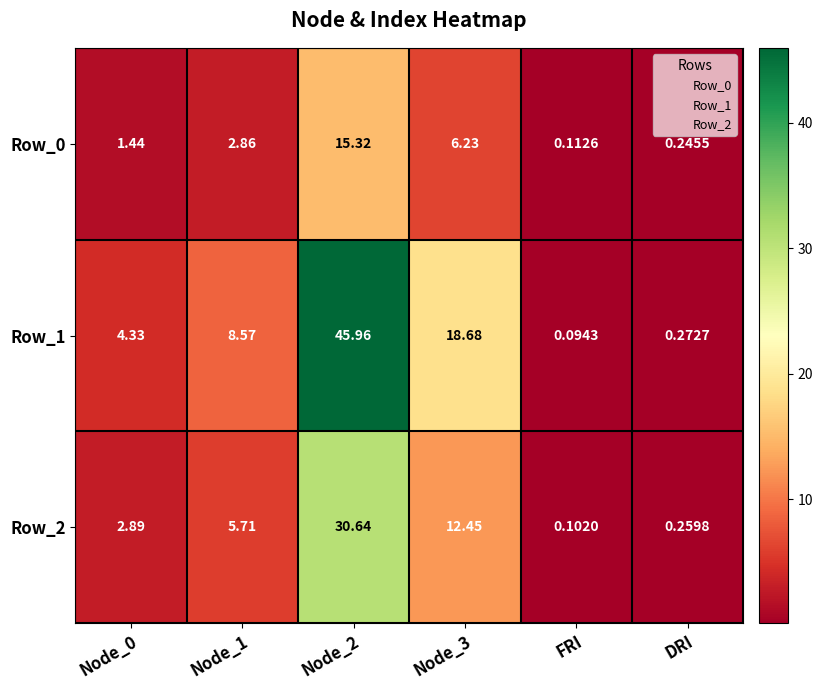

Is the value of Row_0 at Node_2 greater than the value of Row_1 at Node_3?

No